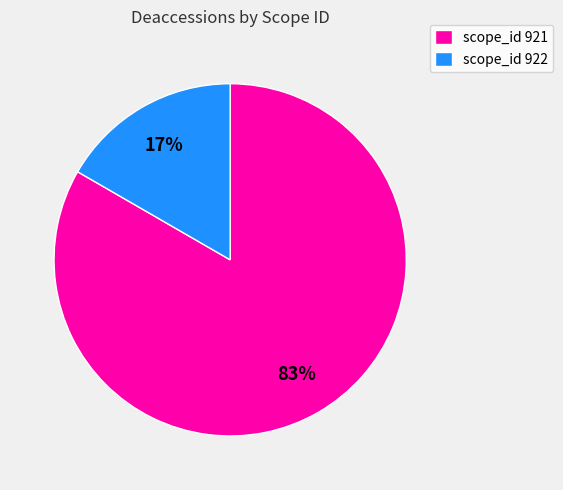

Does scope_id 921 represent more than half of the total?

Yes